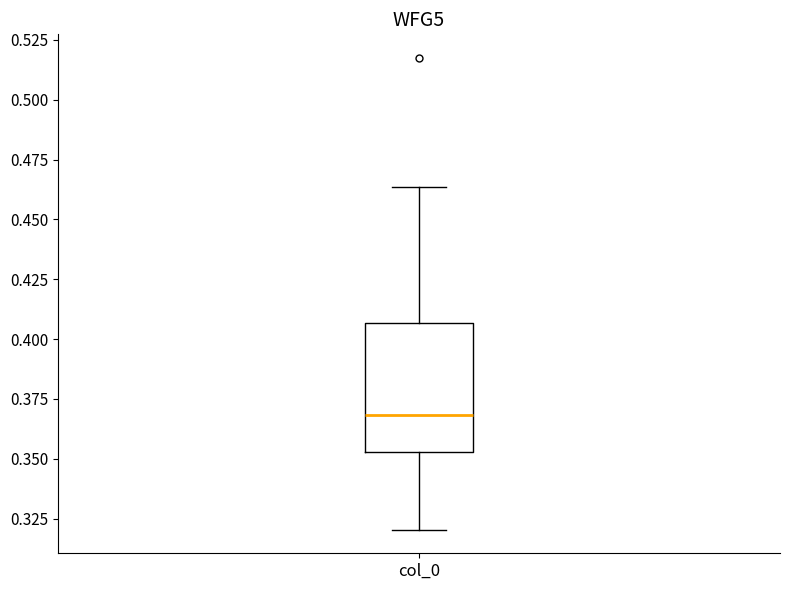

Where is the lower edge of the box for col_0 on the y-axis? The values are not printed on the chart, so give them approximately, as read against the axis.

0.355